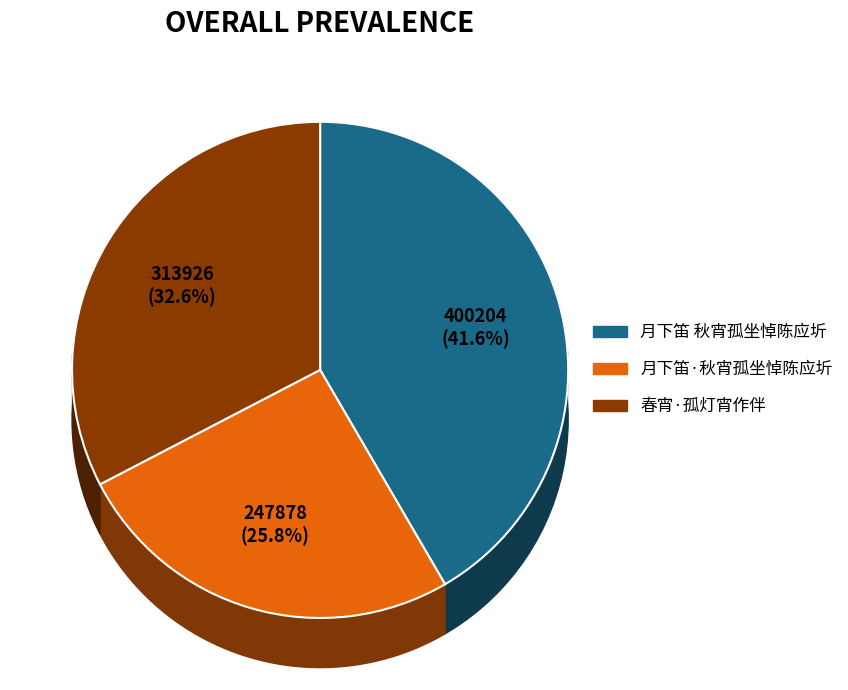

To the nearest percent, what is the combined percentage of 月下笛·秋宵孤坐悼陈应圻 and 月下笛 秋宵孤坐悼陈应圻?

67%